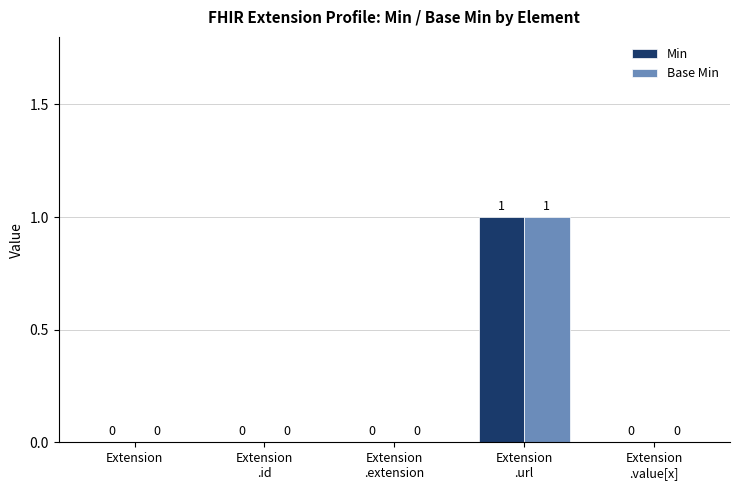

Count the Base Min values in the range 0 to 1.

5